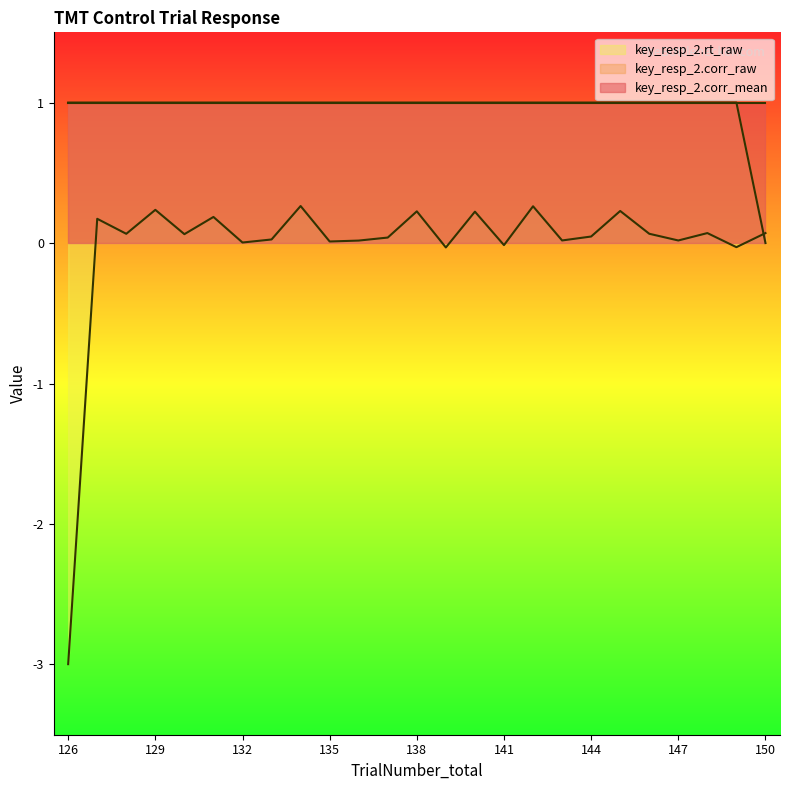

What is the total value across all series at 148?

1.1